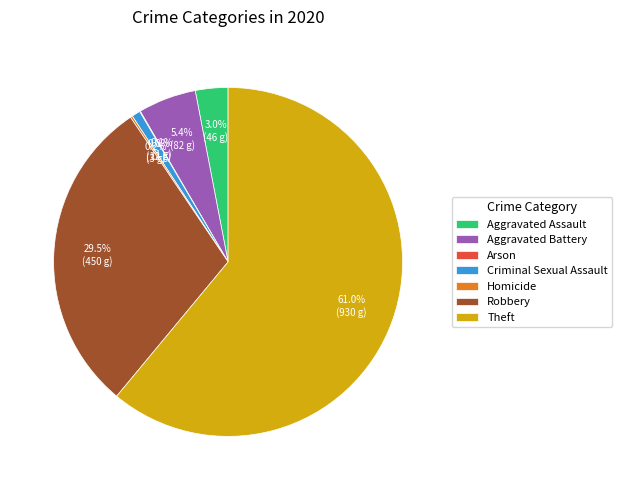

Which slice is the largest?

Theft